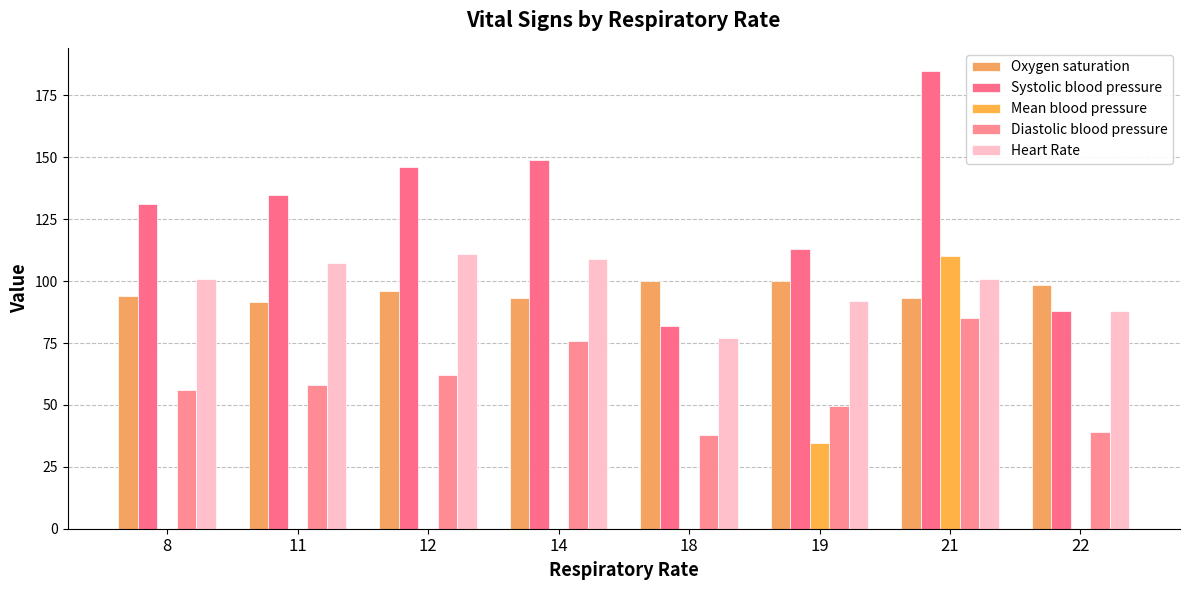

What is the difference between the maximum and minimum values in the Mean blood pressure series?

110.0